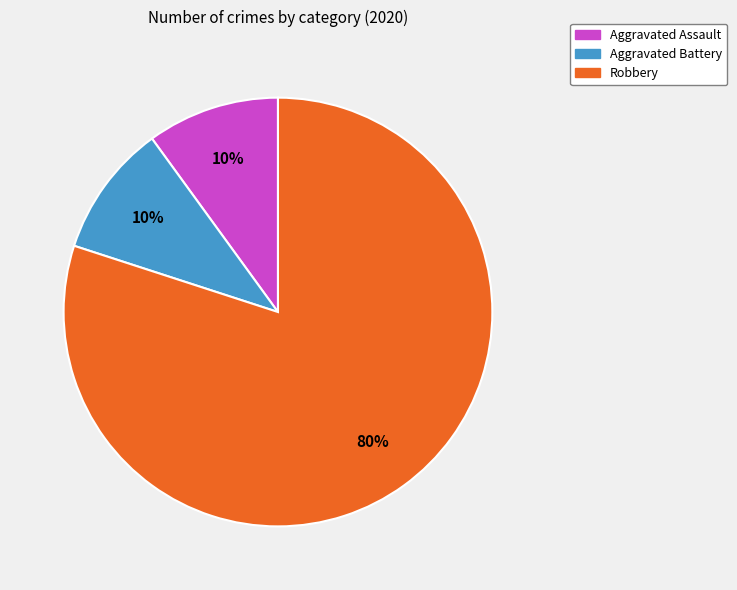

What percentage is the Aggravated Assault slice, to the nearest percent?

10%